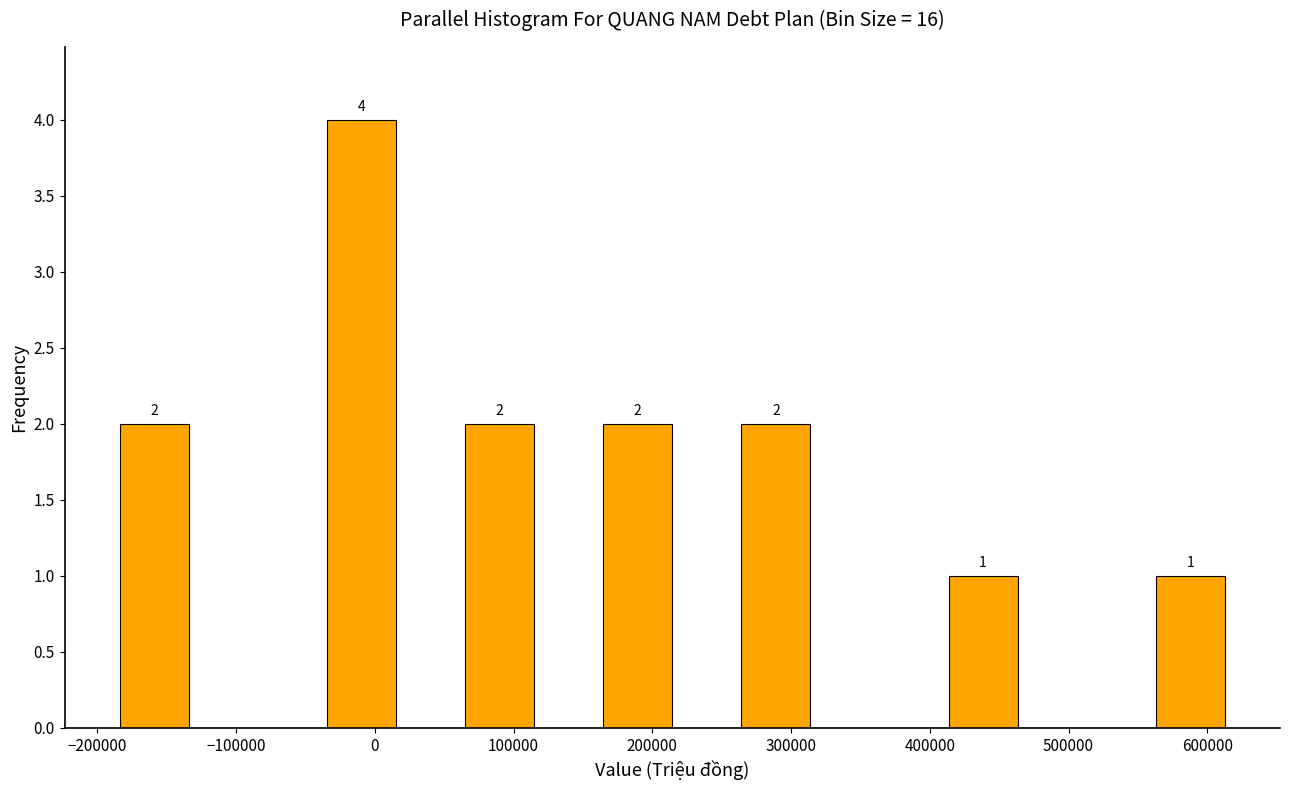

Which range on the x-axis has the tallest bar?

-30000 to 20000